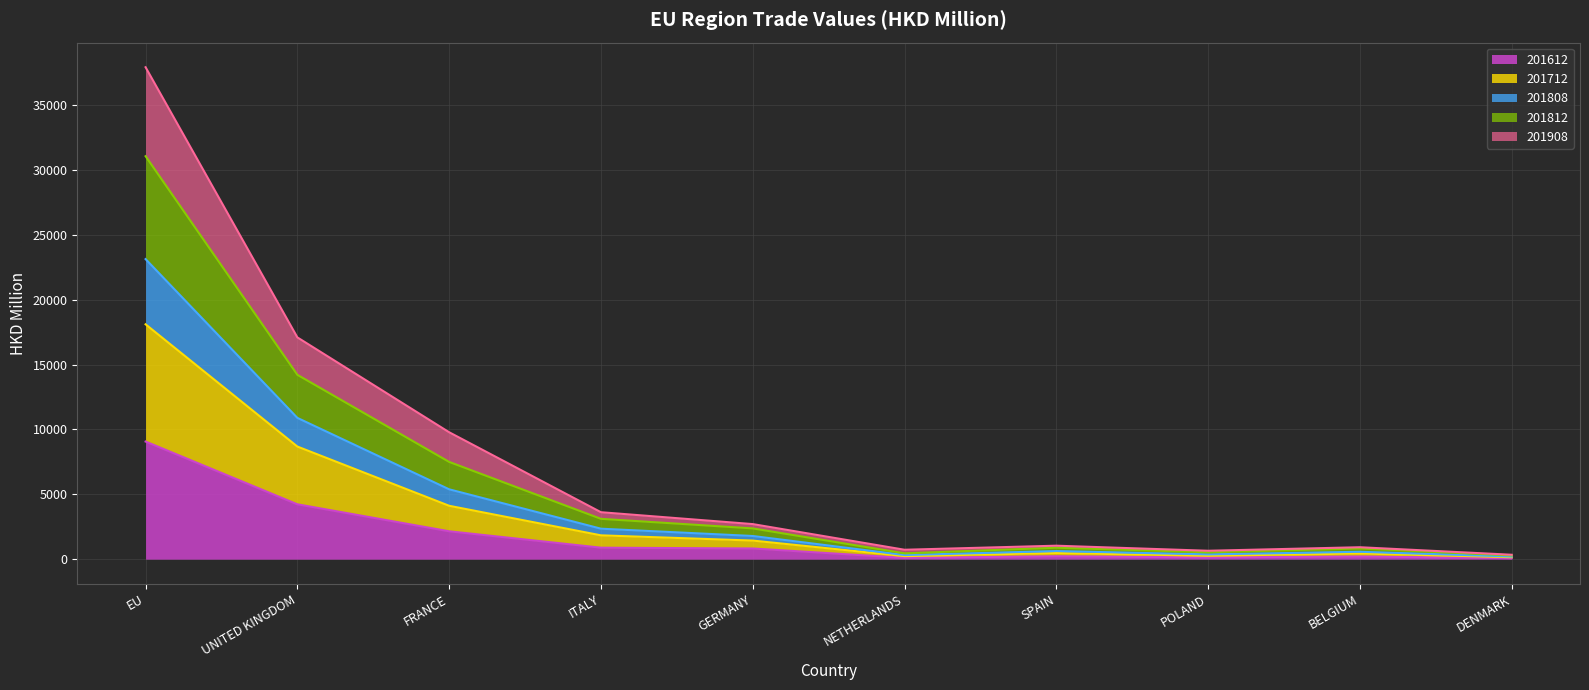

Does the chart display data point markers on the line(s)?

No